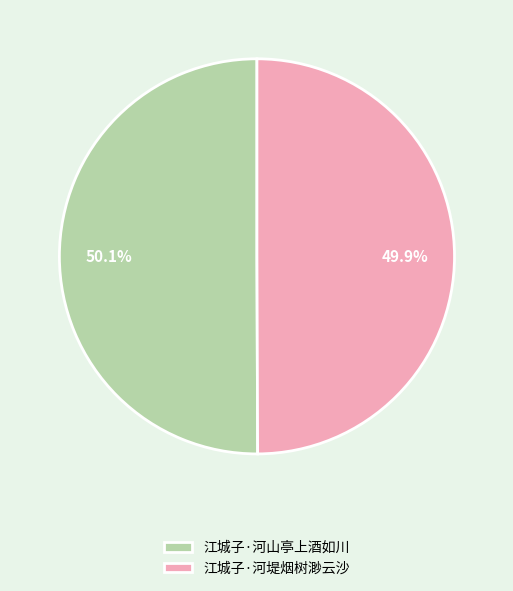

True or false: 江城子·河山亭上酒如川 accounts for 41% of the total.

False